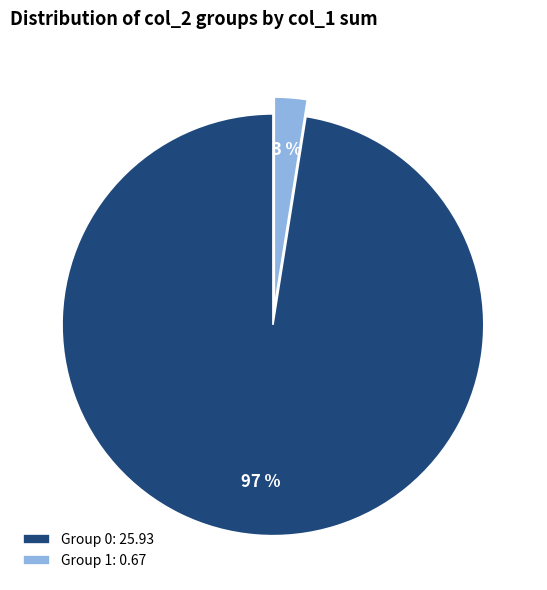

Is the sum of Group 1: 0.67 and Group 0: 25.93 greater than half?

Yes